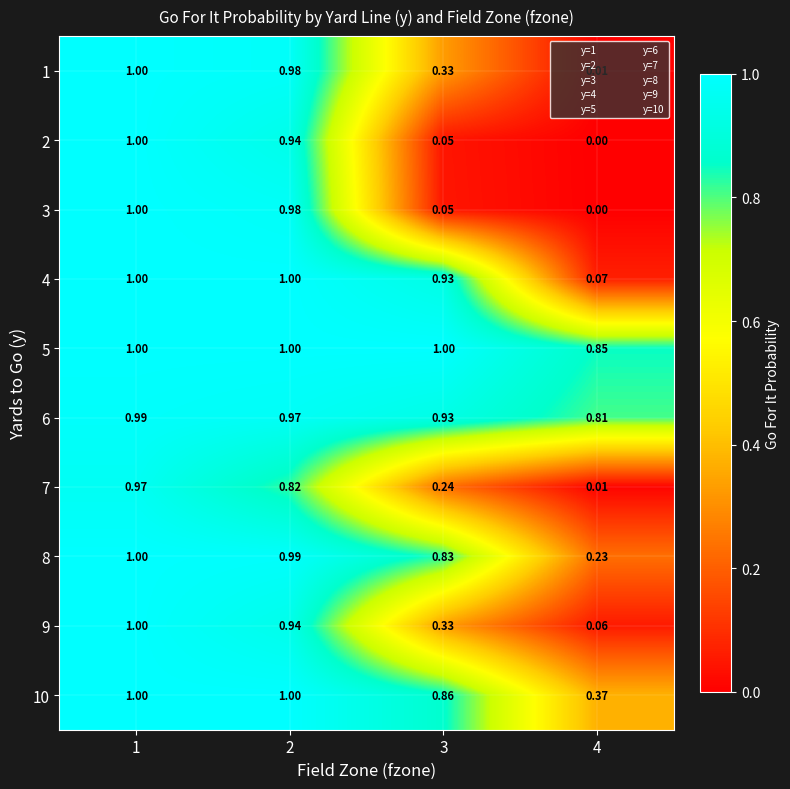

Is the value of 5 at 2 greater than the value of 8 at 4?

Yes